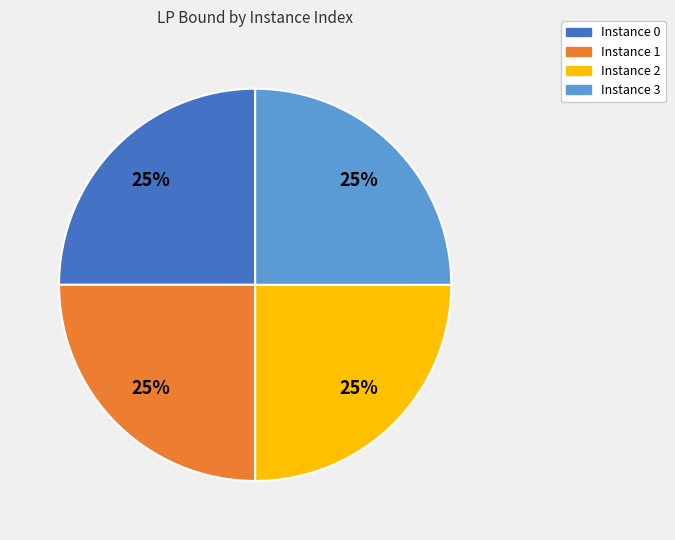

Is there any slice that represents more than half of the pie?

No